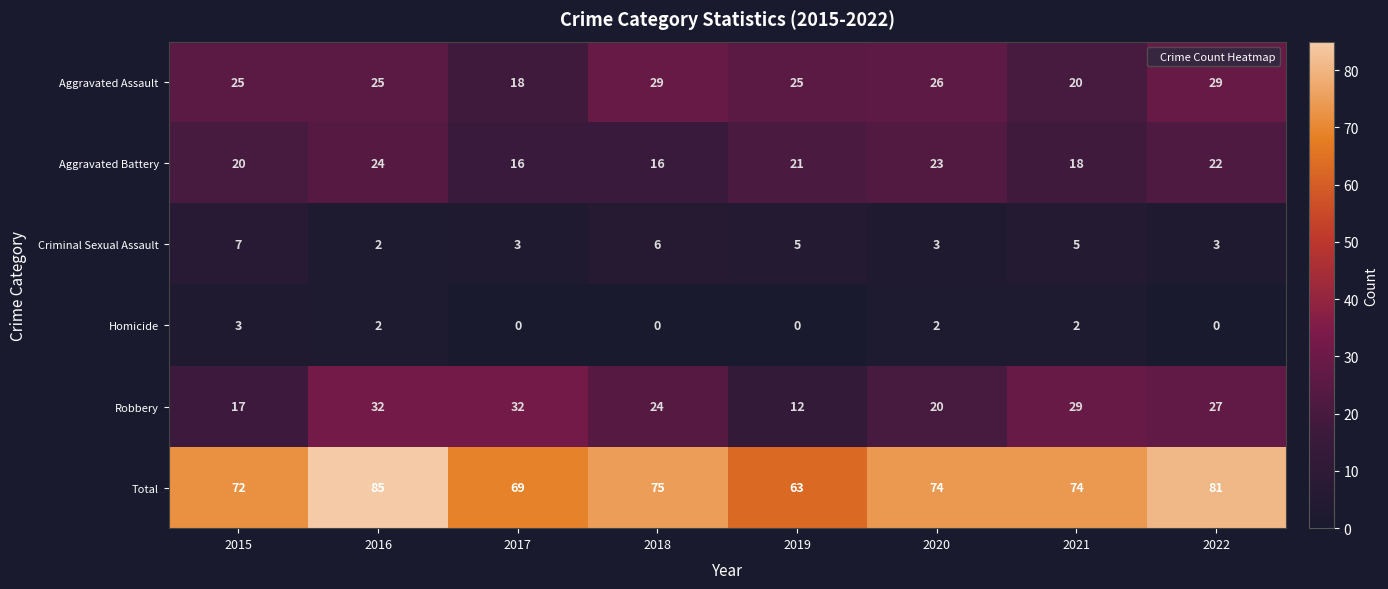

Is it true that Criminal Sexual Assault equals 2 at 2022?

False